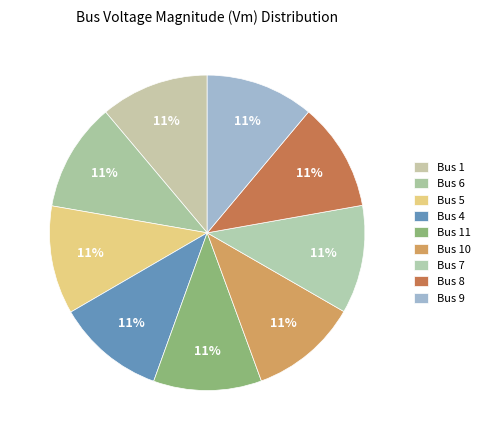

How many segments does this pie chart have?

9